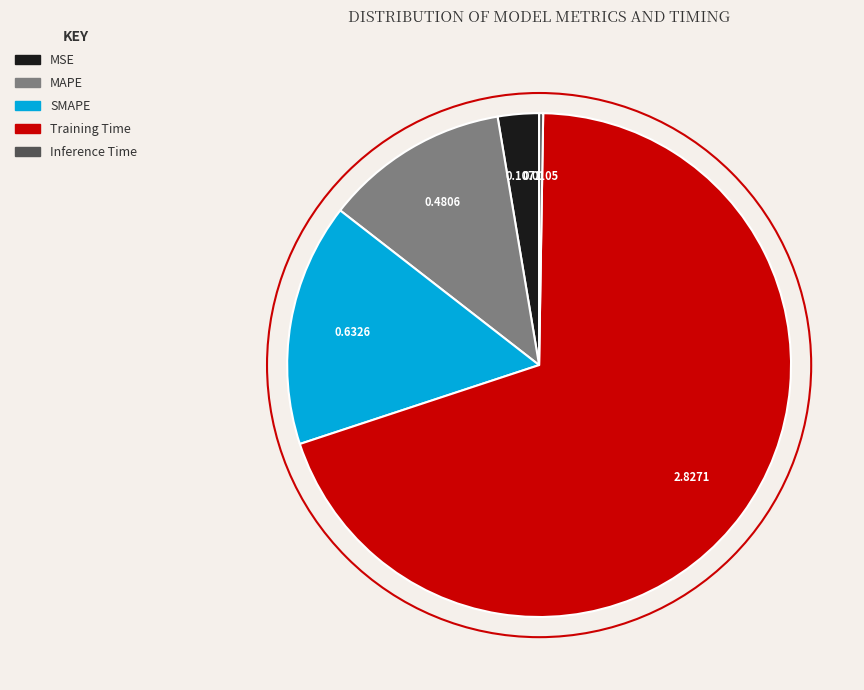

Is Training Time the majority of the pie?

Yes